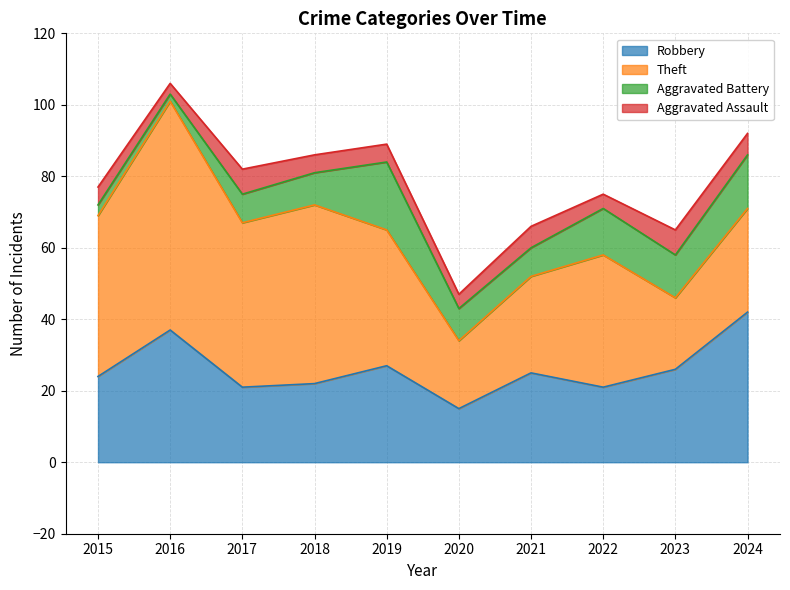

Reading right to left, list all the values displayed in this chart.

Robbery: 42	26	21	25	15	27	22	21	37	24
Theft: 29	20	37	27	19	38	50	46	64	45
Aggravated Battery: 15	12	13	8	9	19	9	8	2	3
Aggravated Assault: 6	7	4	6	4	5	5	7	3	5